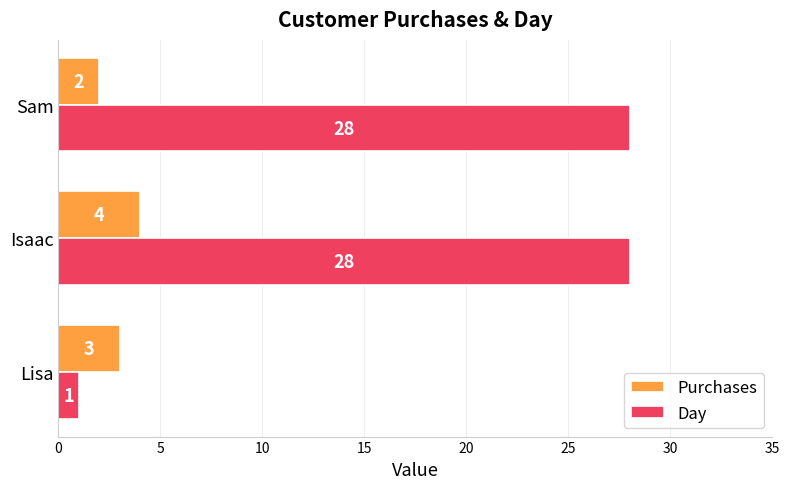

How many data points in Purchases are less than 3?

1